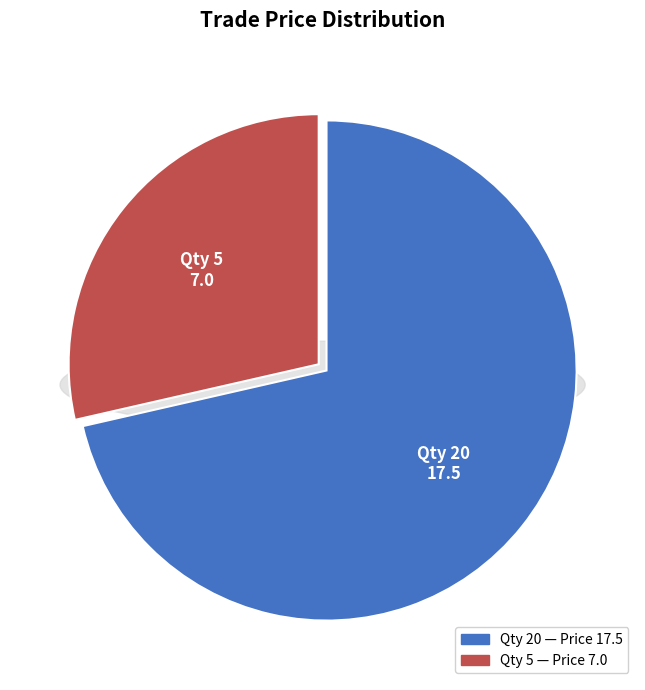

Which slice represents more than half of the pie?

20